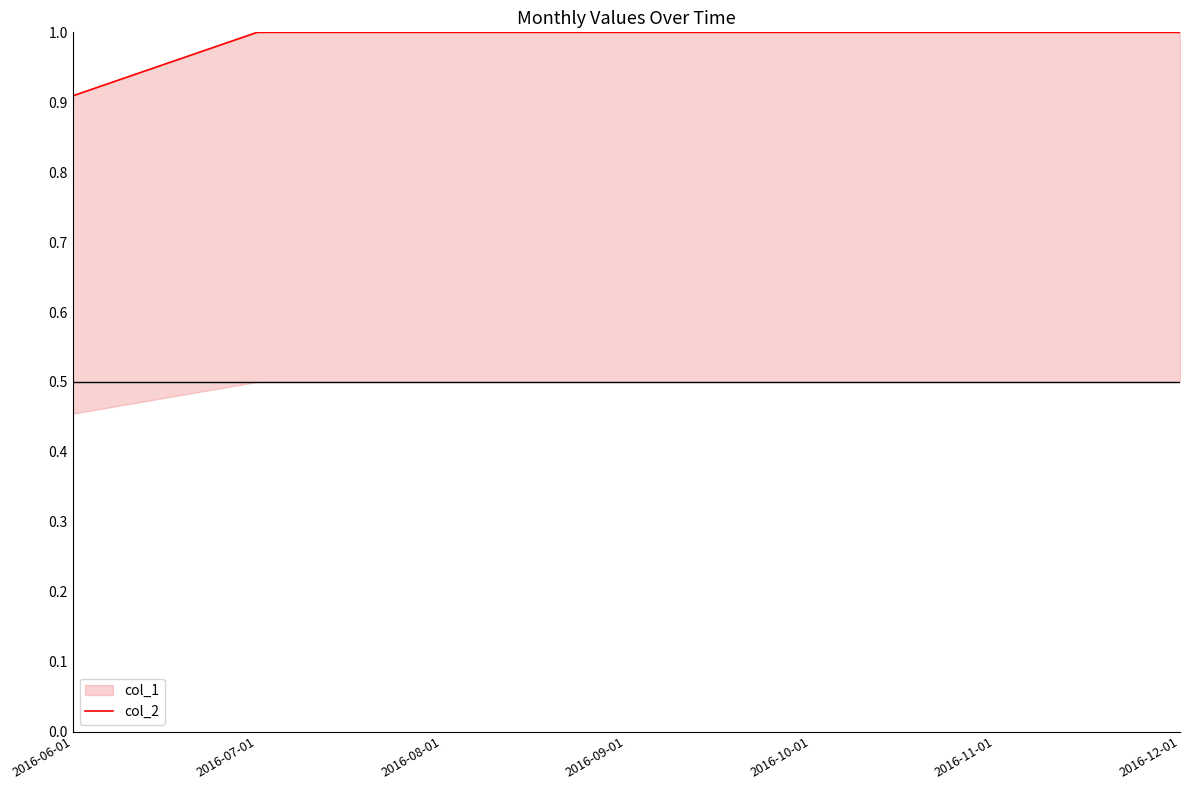

List the labels in order of value, largest first.

2016-07-01, 2016-08-01, 2016-09-01, 2016-10-01, 2016-11-01, 2016-12-01, 2016-06-01